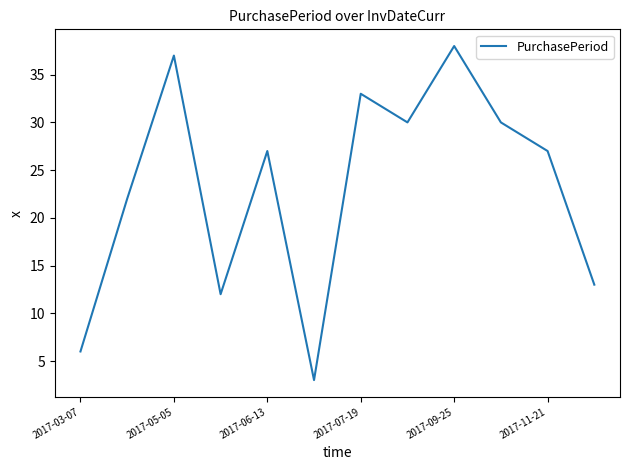

What is the minimum value shown in the chart?

3